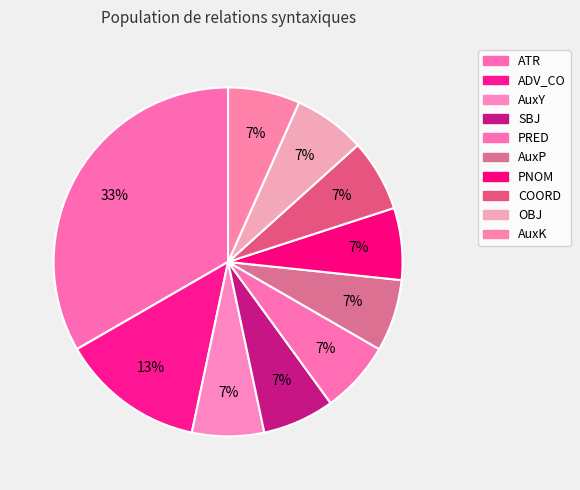

Which slice is the smallest?

AuxY